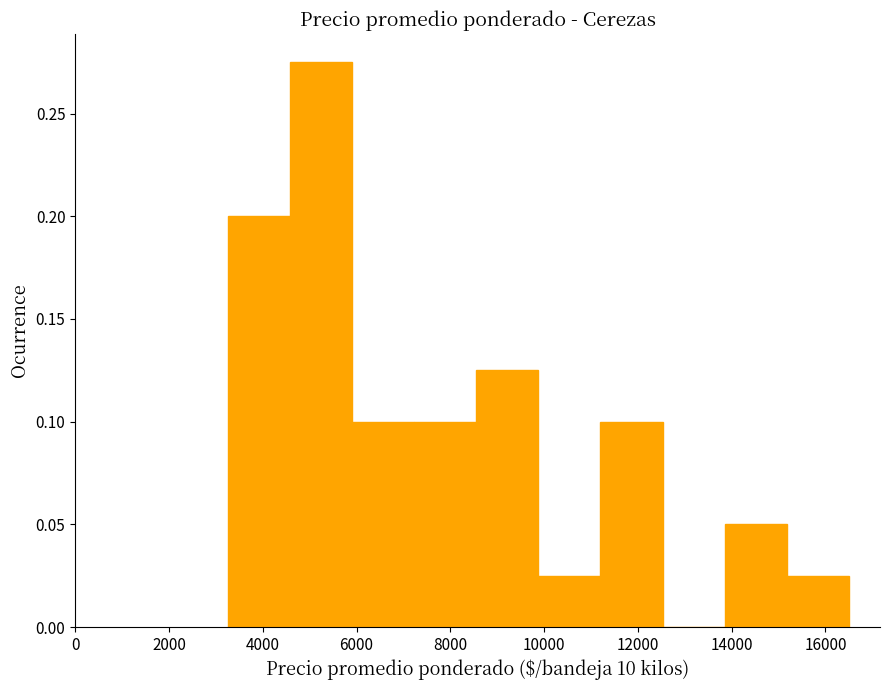

Reading left to right, transcribe this chart: for each bar, give the range it covers on the x-axis and its height. Neither the bar edges nor the heights are printed on the chart, so give them approximately, as read against the axes.

3200 to 4600: 0.200
4600 to 6000: 0.275
6000 to 7200: 0.100
7200 to 8600: 0.100
8600 to 9800: 0.125
9800 to 11200: 0.025
11200 to 12600: 0.100
12600 to 13800: 0
13800 to 15200: 0.050
15200 to 16600: 0.025